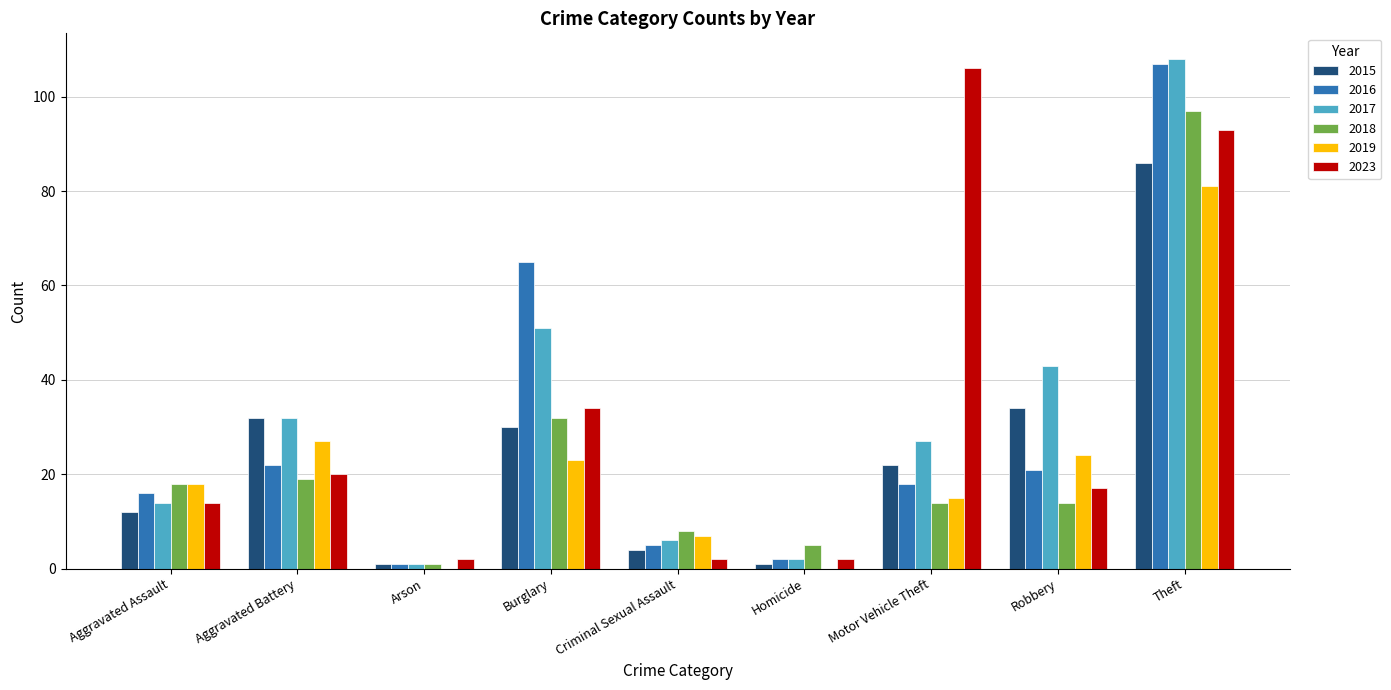

Count the number of categories in the chart.

9